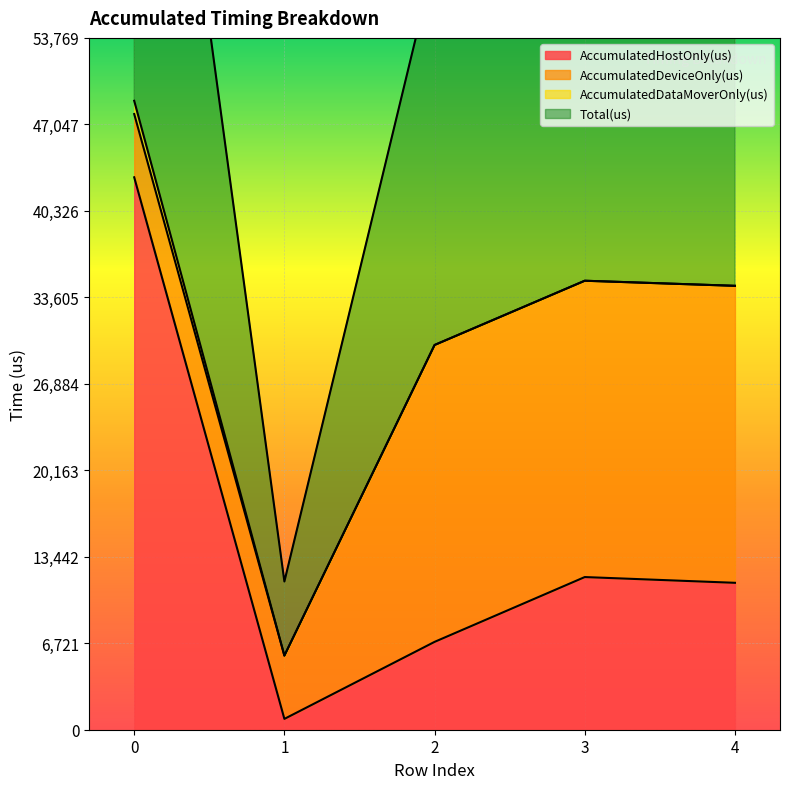

Which series has the largest range (max minus min)?

Total(us)